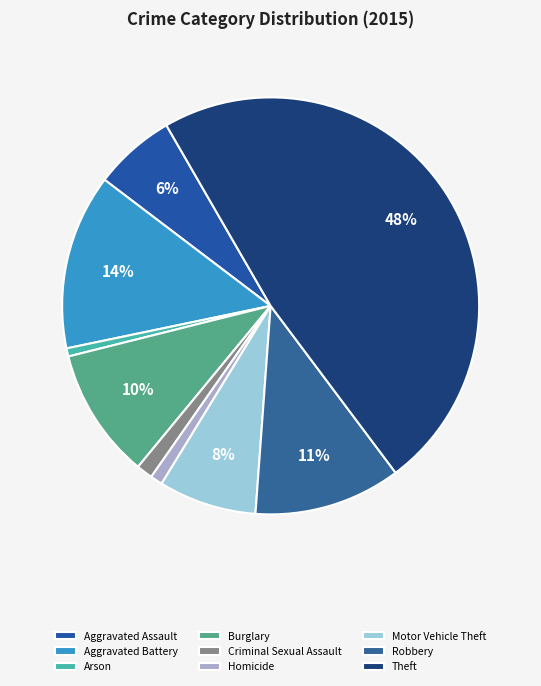

Count the number of slices in the pie.

9